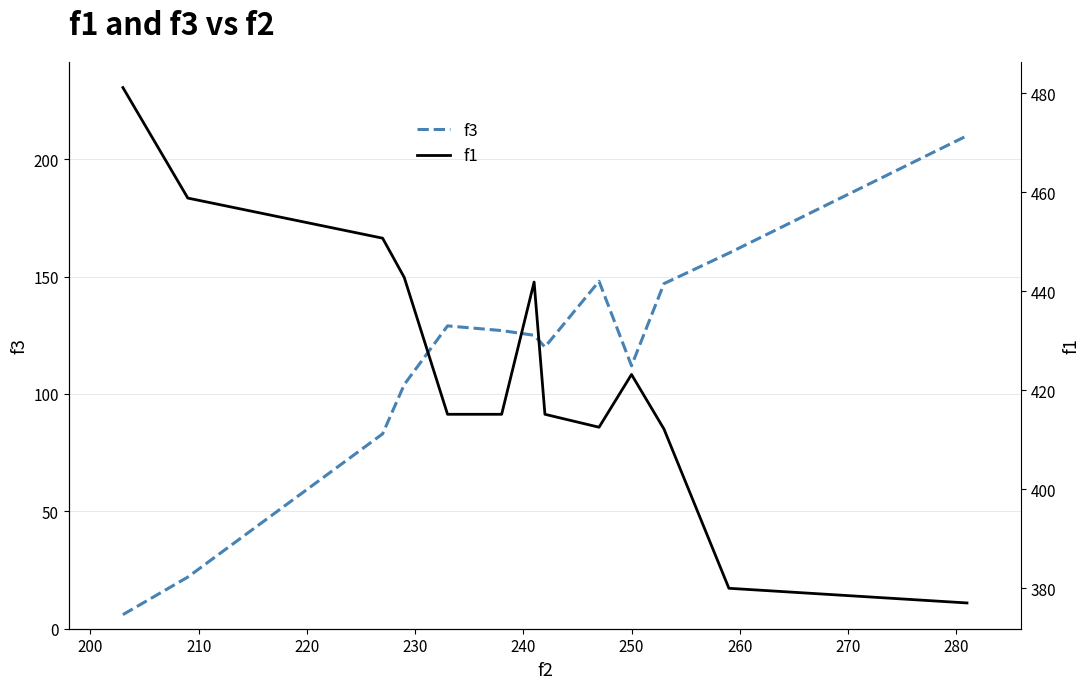

Which series has the largest range (max minus min)?

f3